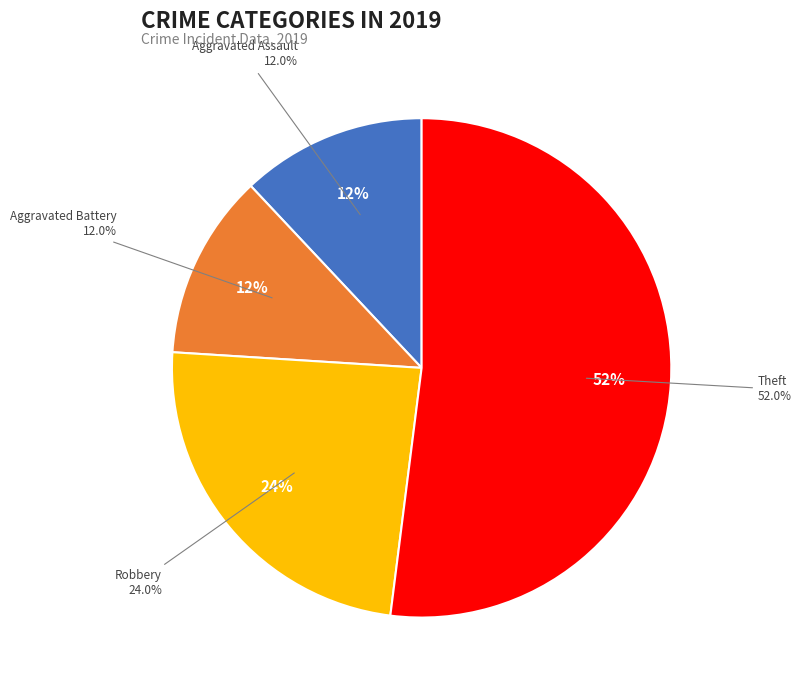

To the nearest percent, what portion does Aggravated Battery represent?

12%